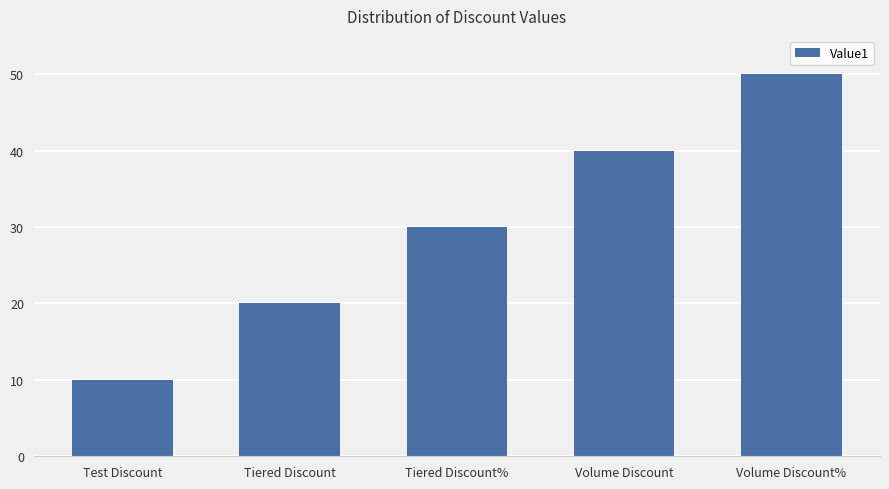

Does the chart contain stacked bars?

No